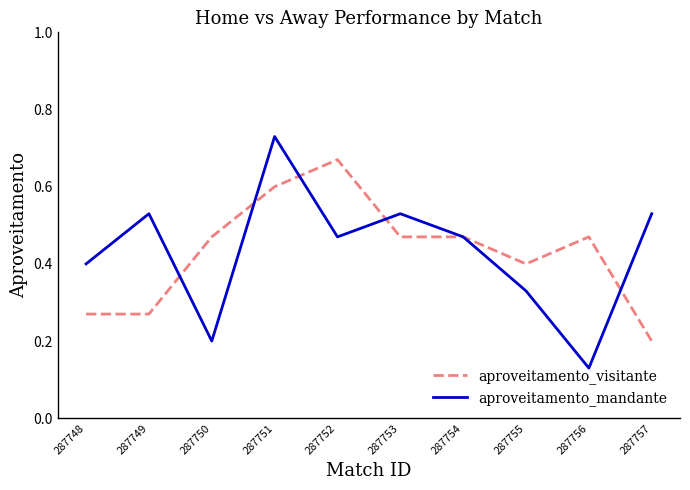

Rank the series at 287748 from lowest to highest value.

aproveitamento_visitante, aproveitamento_mandante